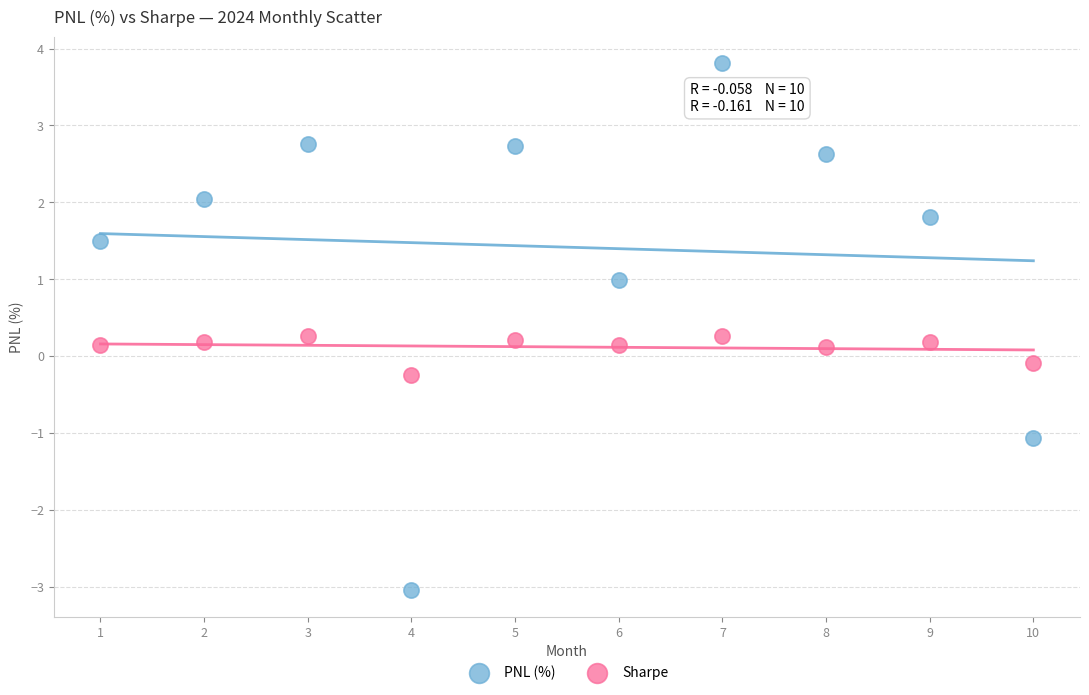

Across all data points, what is the range of Y values (max minus min)?

6.9